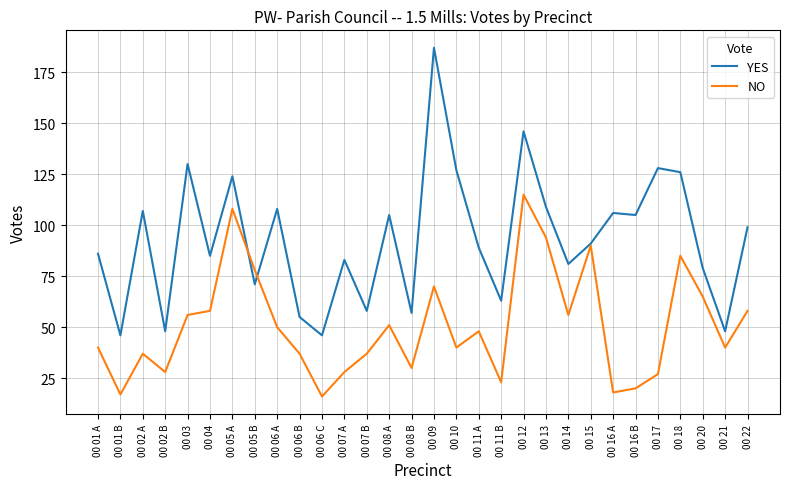

Rank the series at 00 06 B from lowest to highest value.

NO, YES